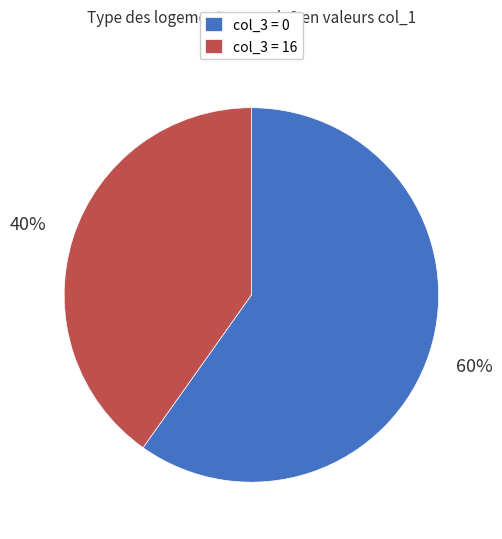

Which category has the smallest portion of the pie?

col_3 = 16